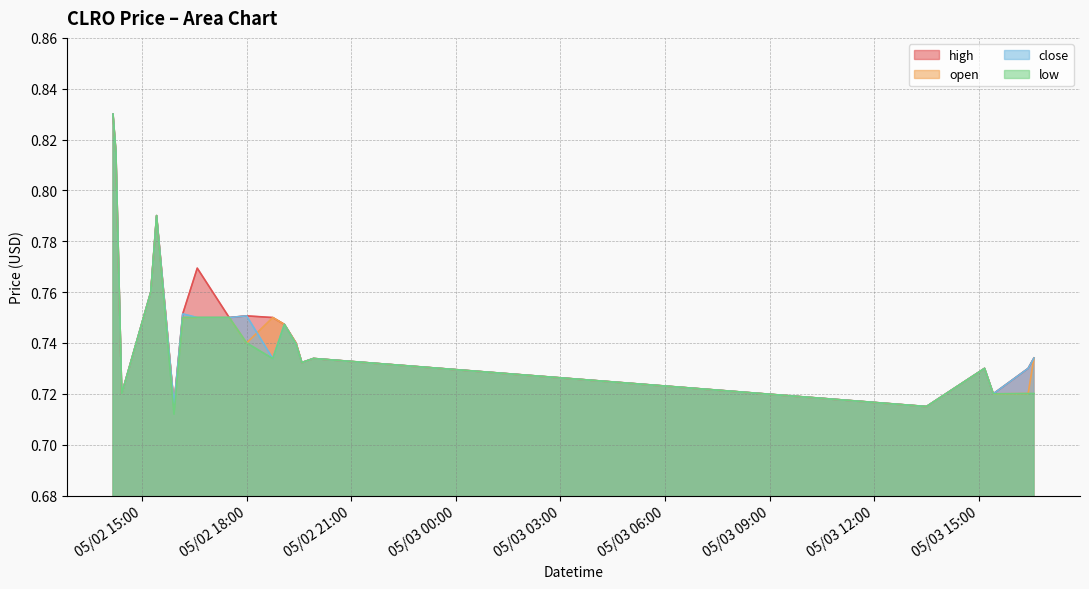

Which series has the largest total across all categories?

high